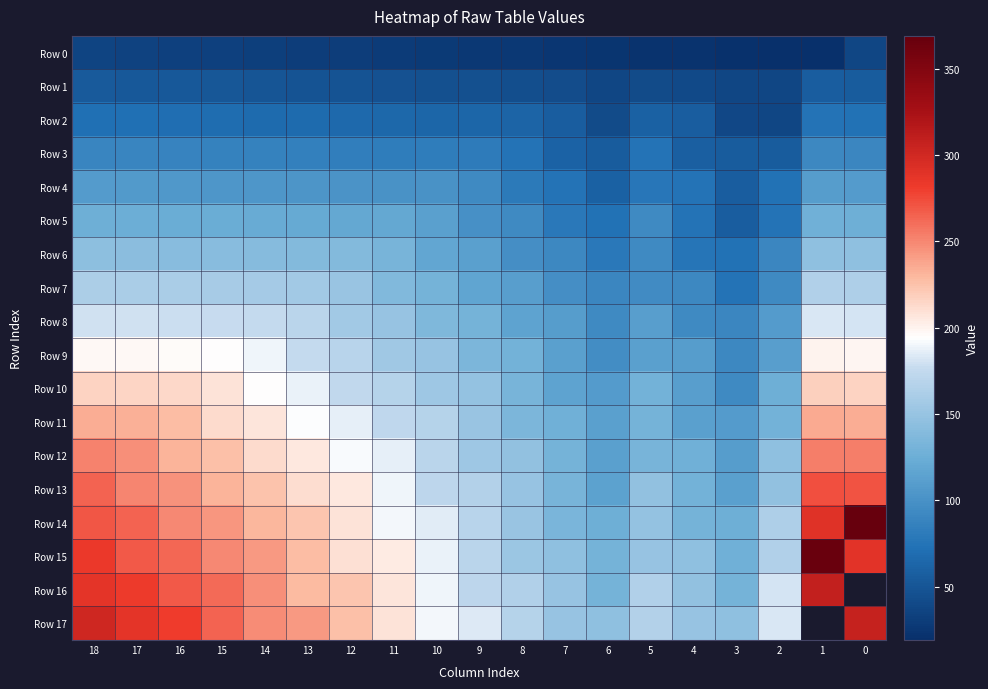

List the labels in order of Row 17 value, smallest first.

6, 3, 4, 7, 5, 8, 2, 9, 10, 11, 12, 13, 14, 15, 16, 17, 18, 1, 0